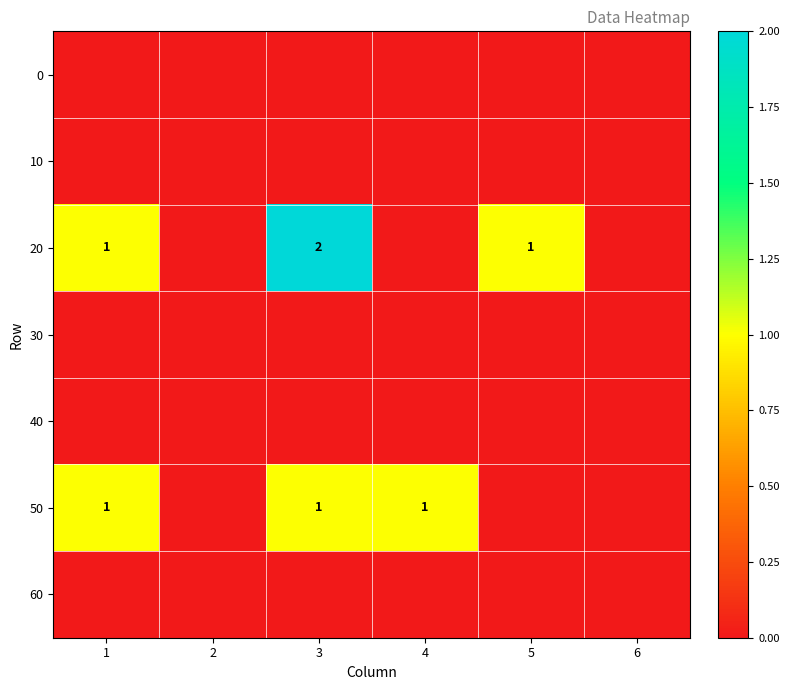

The 20 series shows 1 at 1. True or false?

True